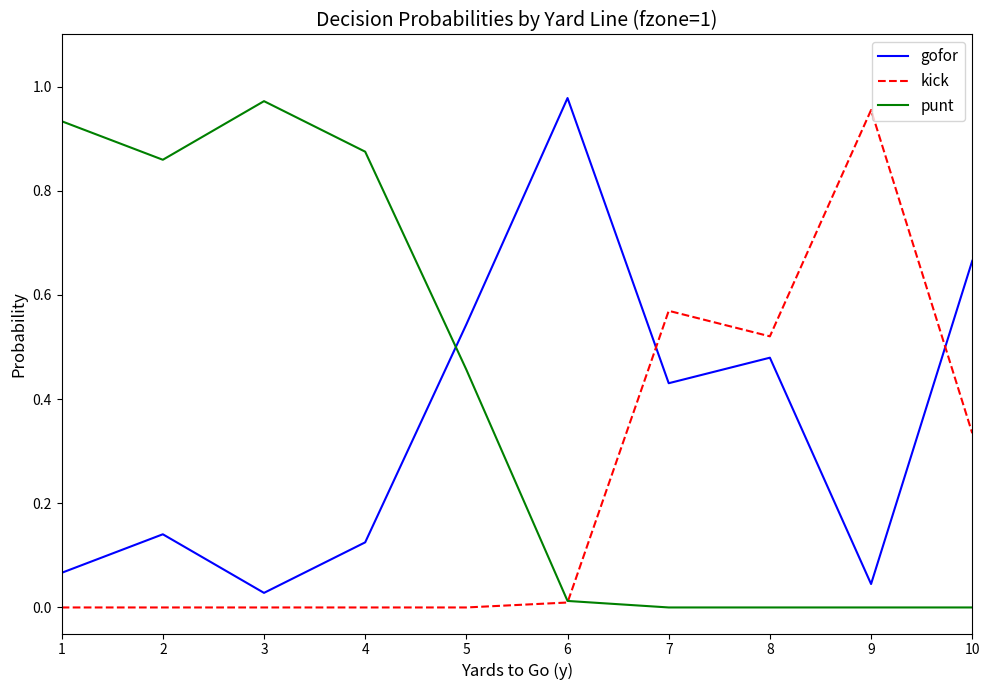

What is the sum of the punt values at 3 and 2?

1.8